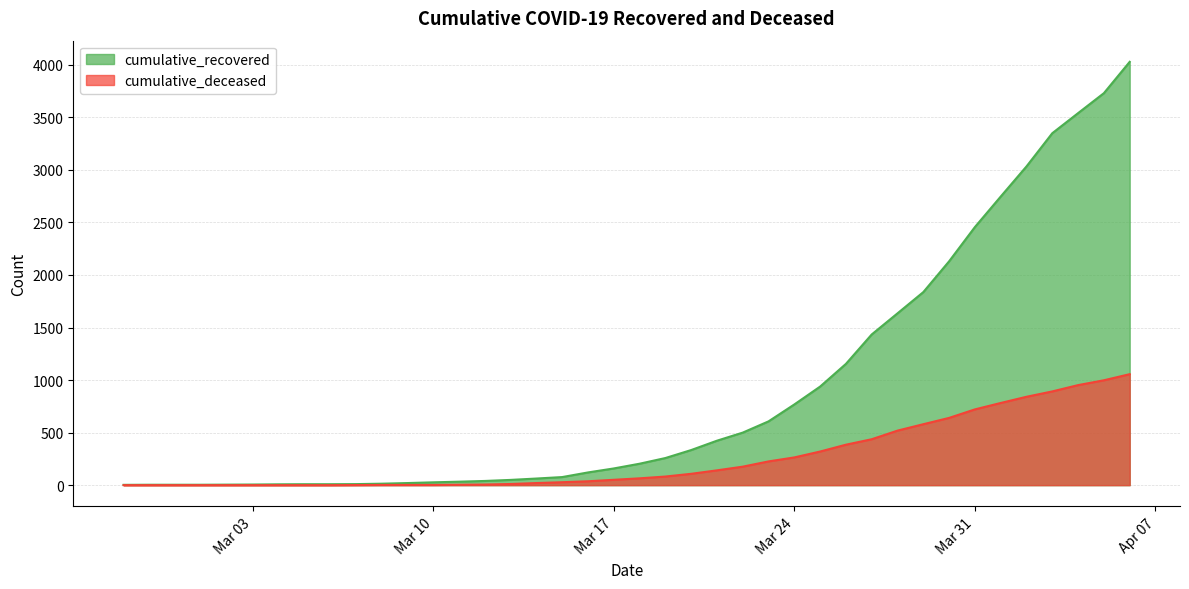

The cumulative_recovered series shows 27 at Mar 10. True or false?

True